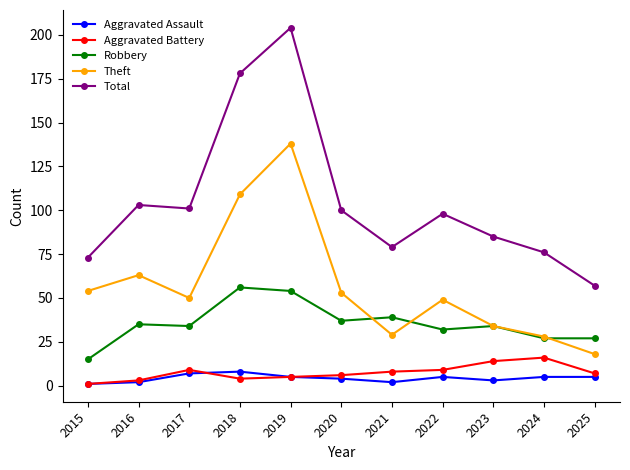

True or false: Theft and Aggravated Battery intersect in this chart.

False